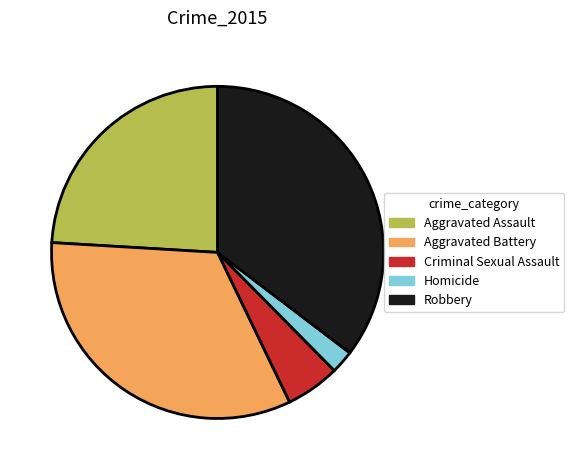

Between Aggravated Battery and Homicide, which is larger?

Aggravated Battery